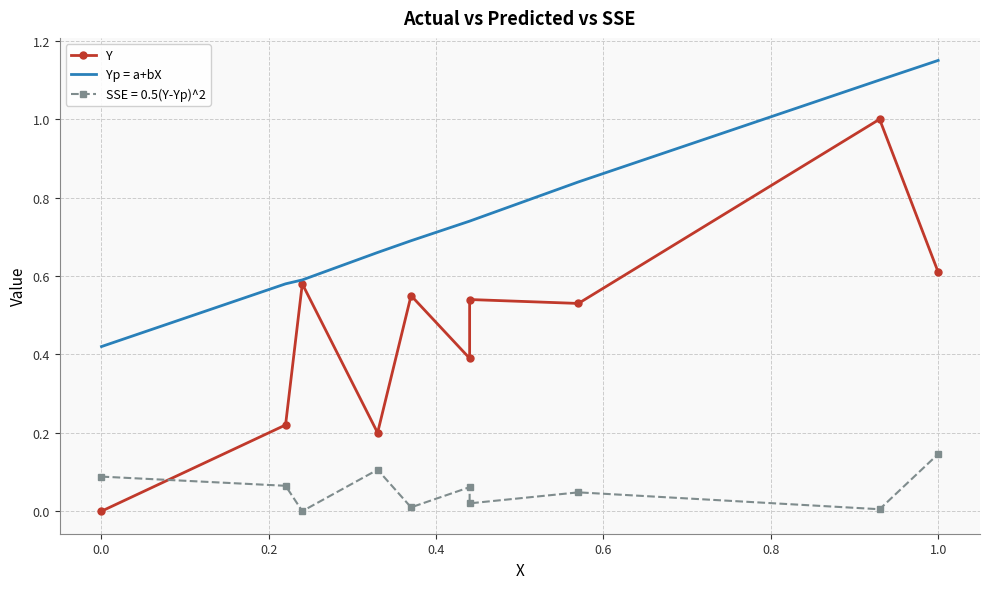

What is the value of the Y point at the 4th from the left?

0.2